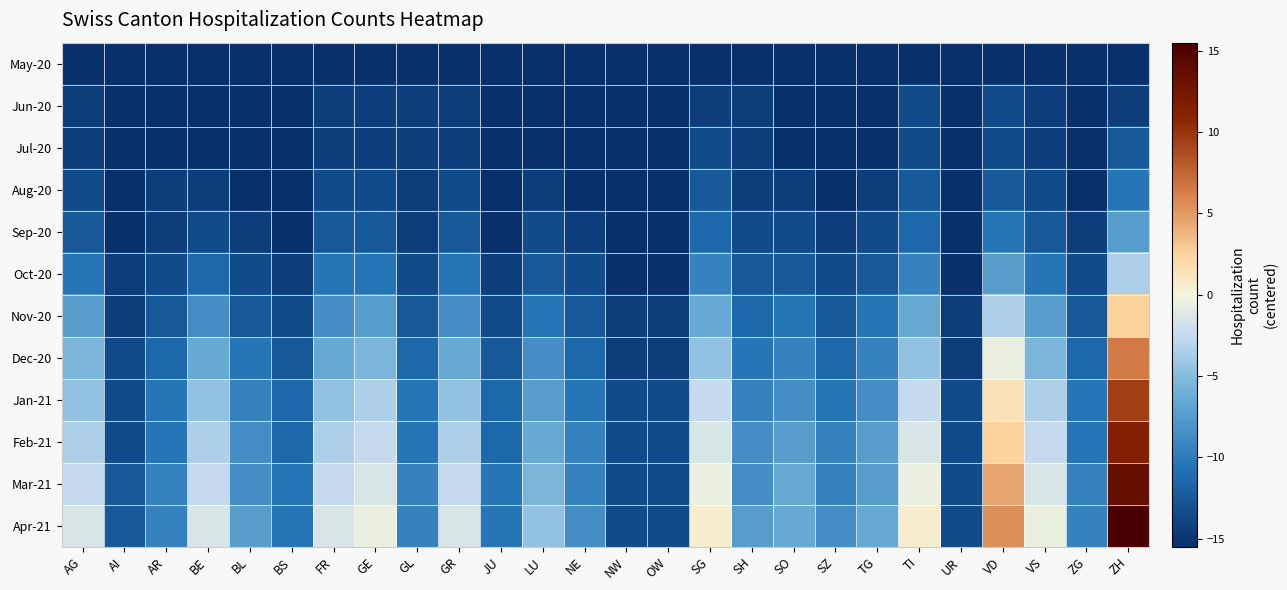

At how many categories does at least one series exceed 11?

1